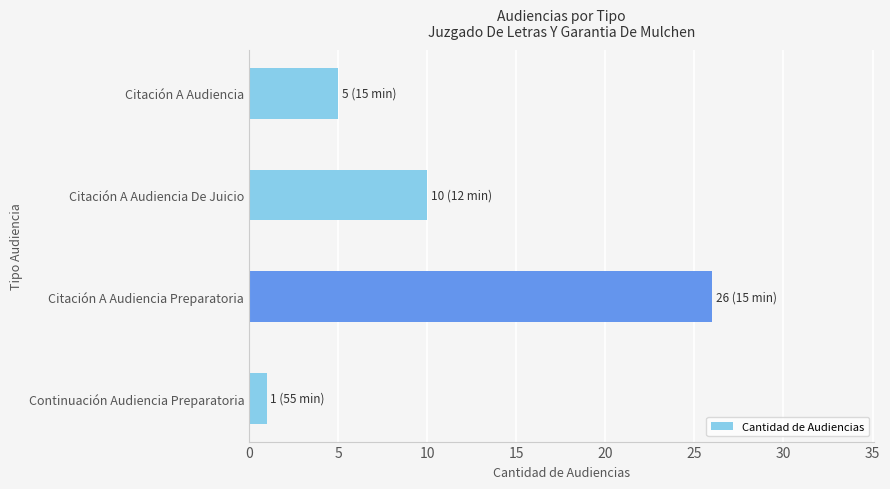

What is the maximum value shown in the chart?

26